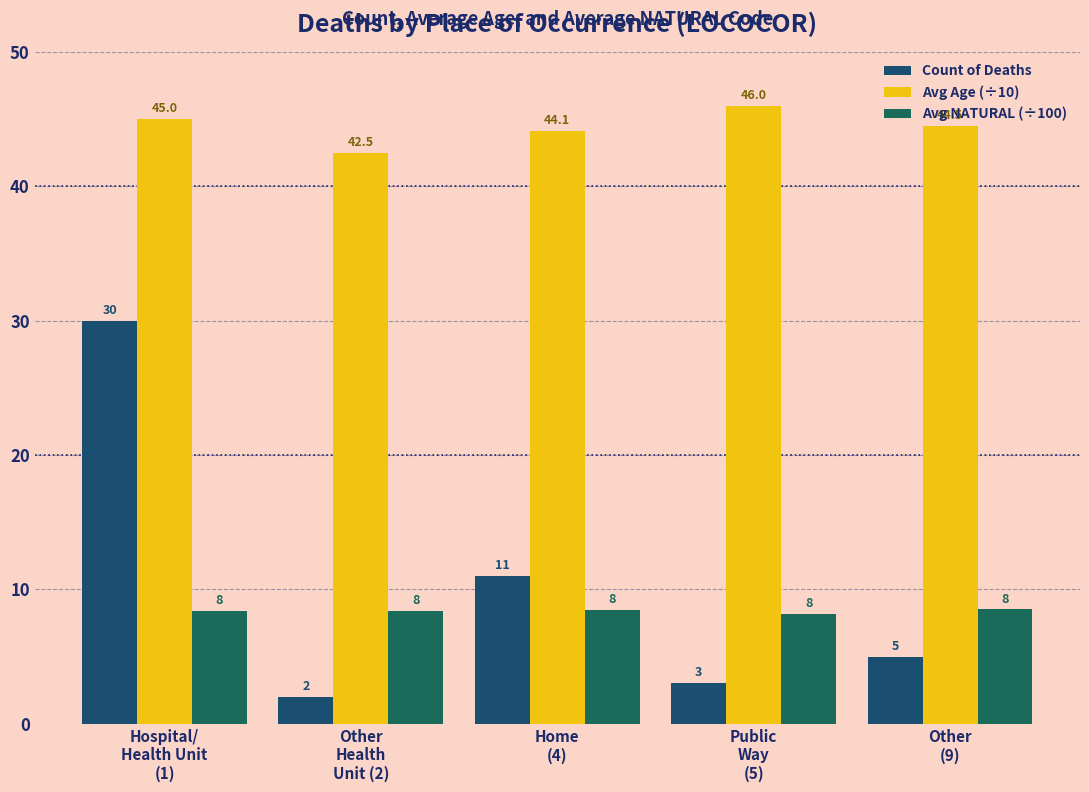

Is it true that Avg Age (÷10) equals 29.7 at Public
Way
(5)?

False